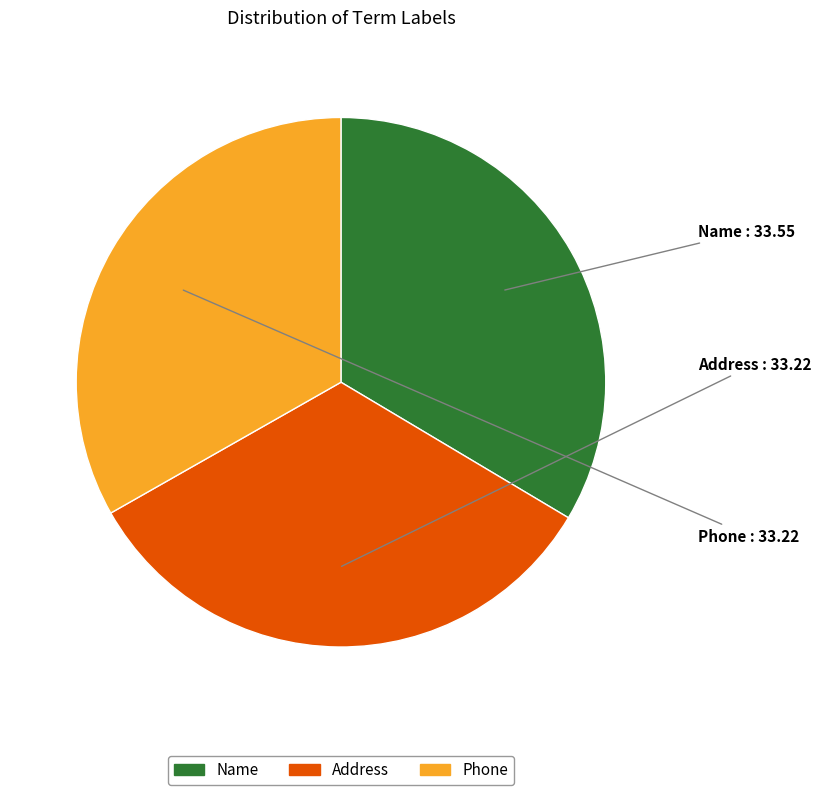

The Phone slice represents 39% of the pie. True or false?

False